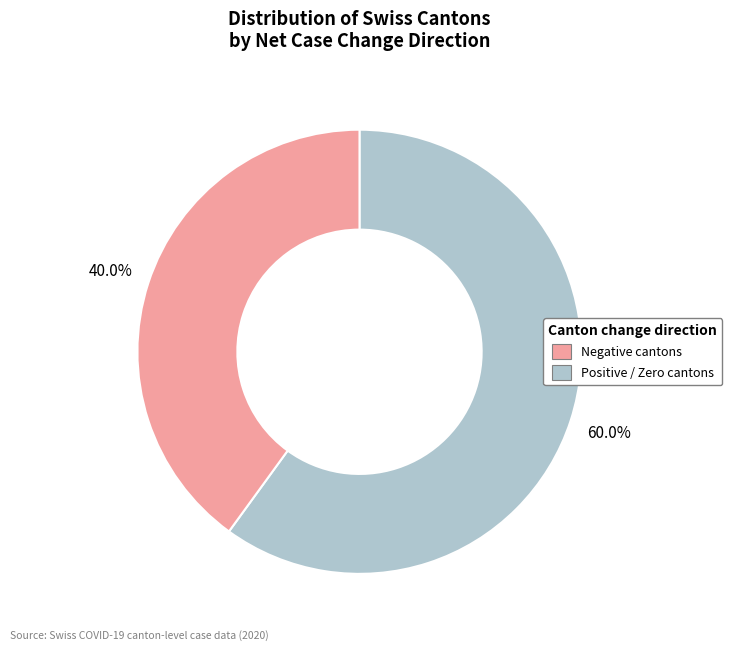

Does any single category account for the majority?

Yes